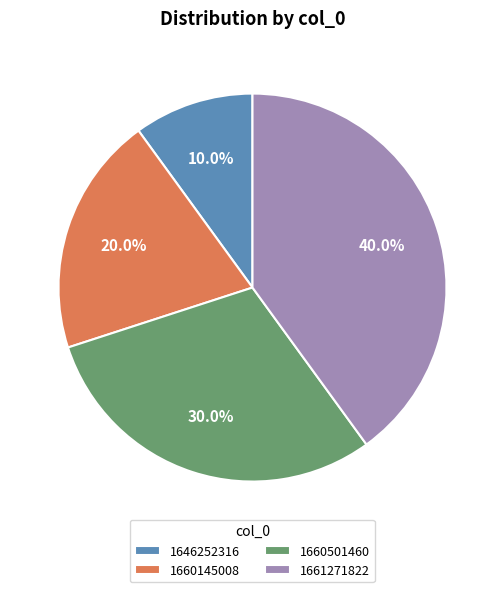

Does 1660145008 represent more than half of the total?

No